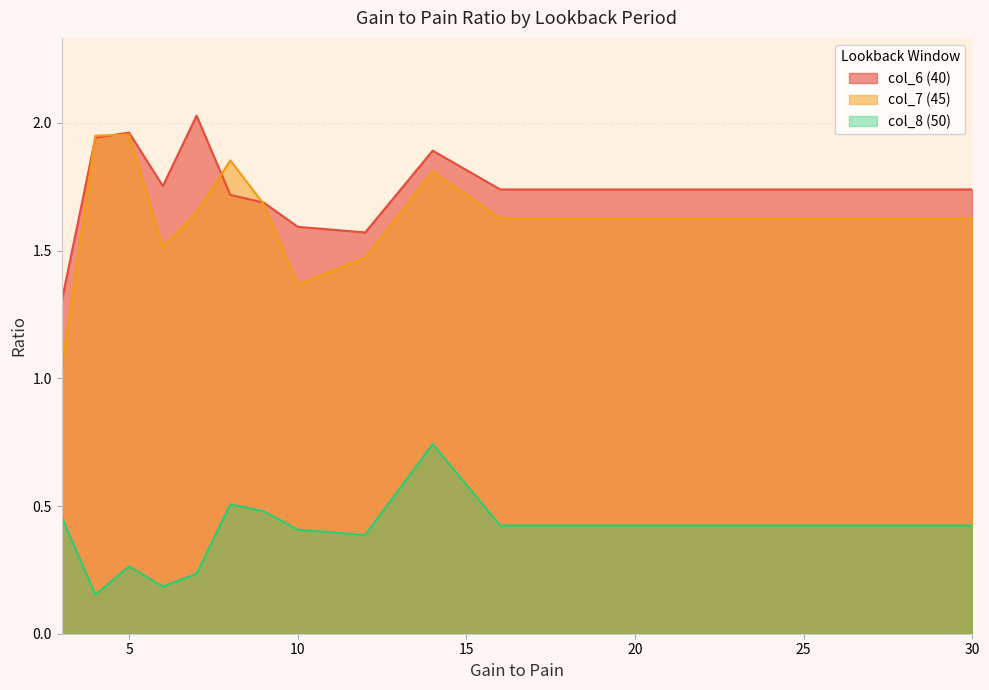

Does the chart have visible grid lines?

Yes